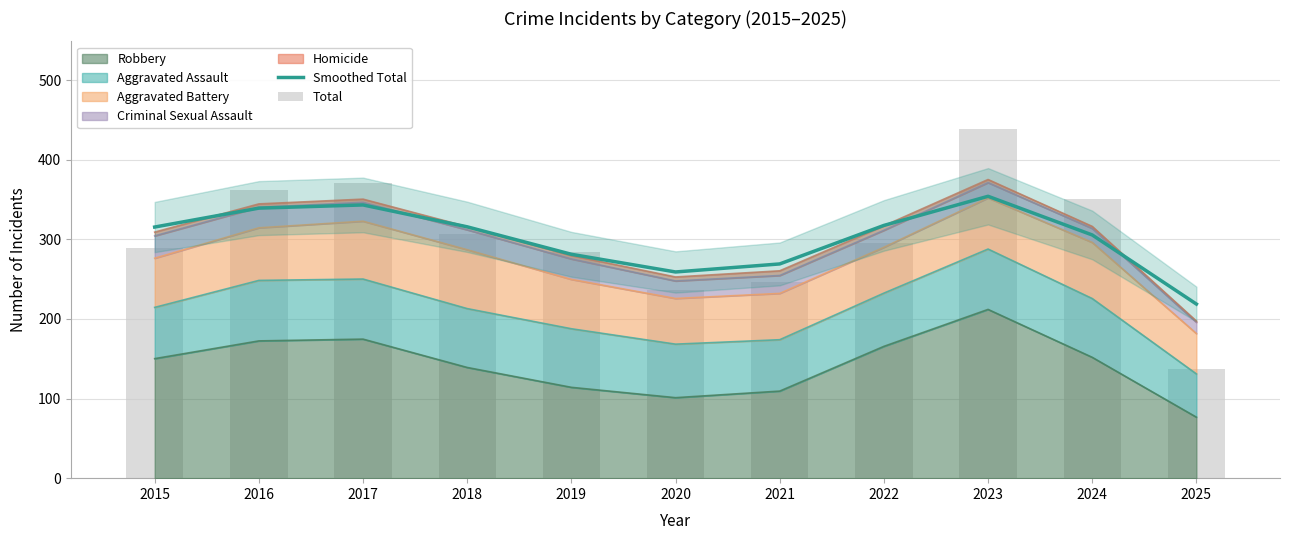

Which category has the lowest value in the Smoothed Total series?

2025